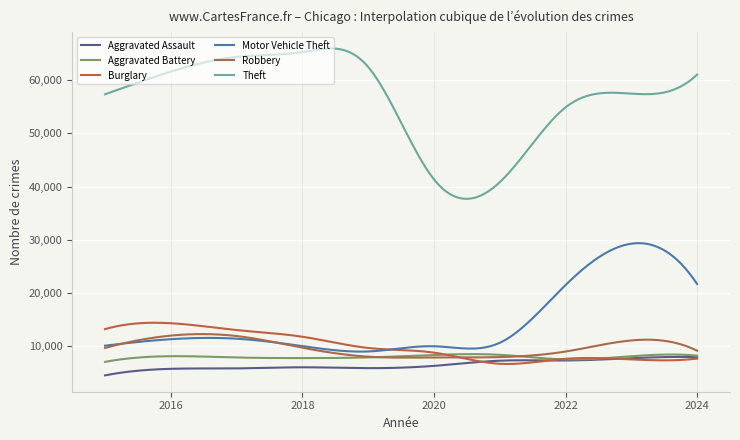

Rank the series by their maximum value, from highest to lowest.

Theft, Motor Vehicle Theft, Burglary, Robbery, Aggravated Battery, Aggravated Assault